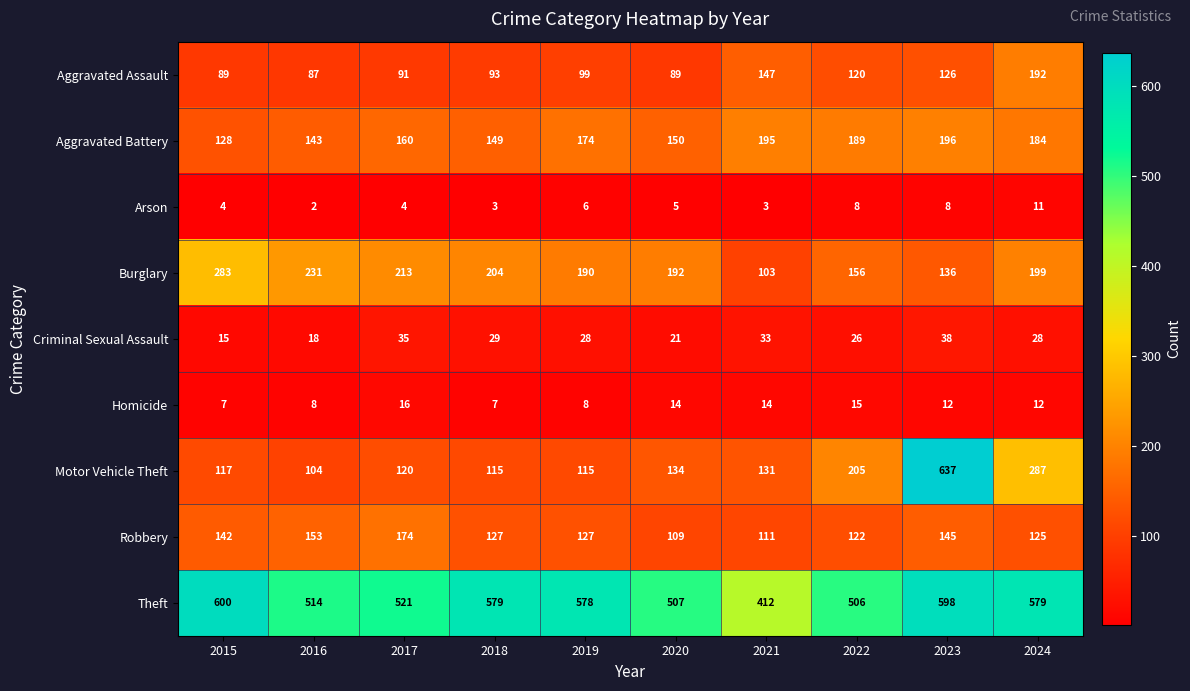

What is the greatest value displayed?

637